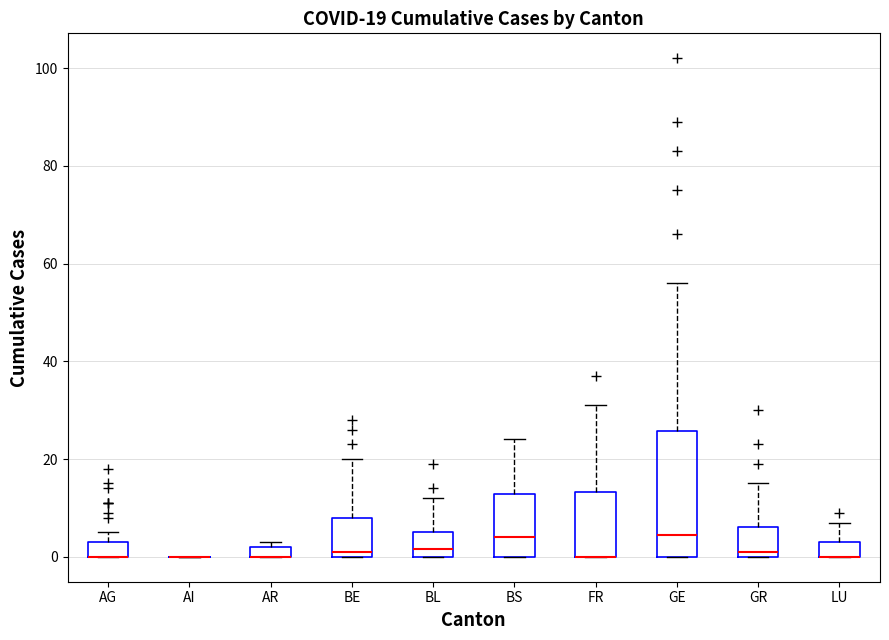

Comparing the boxes themselves (not the whiskers), which one is the tallest?

GE